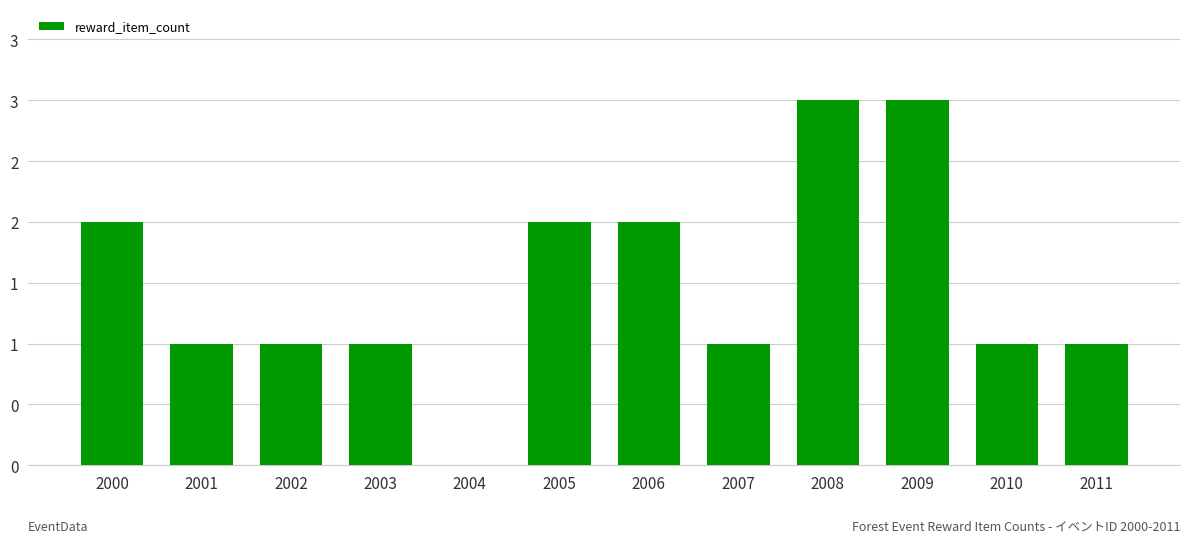

Are the bars horizontal?

No